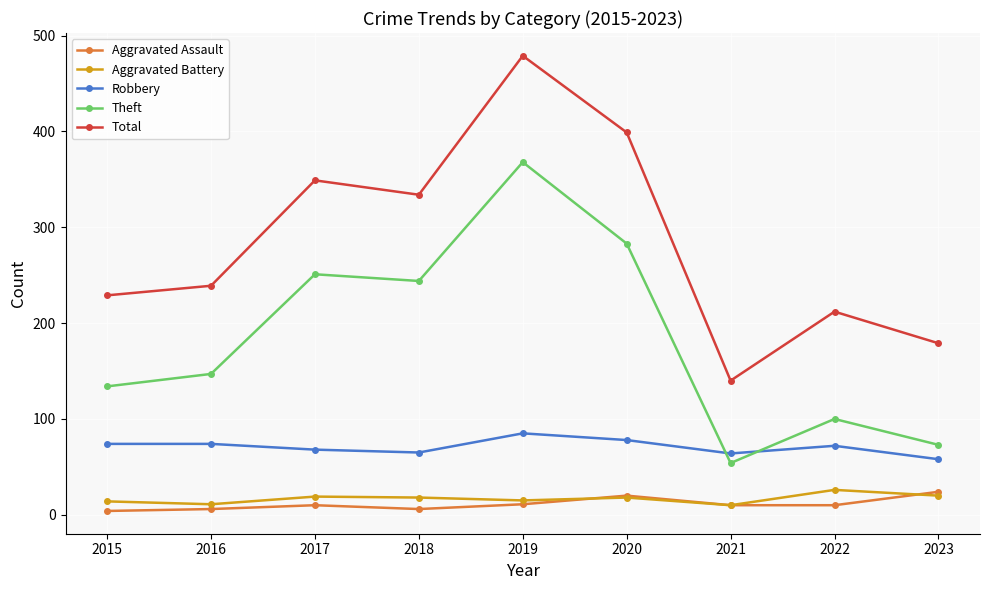

True or false: Robbery has a value of 24 at 2021.

False